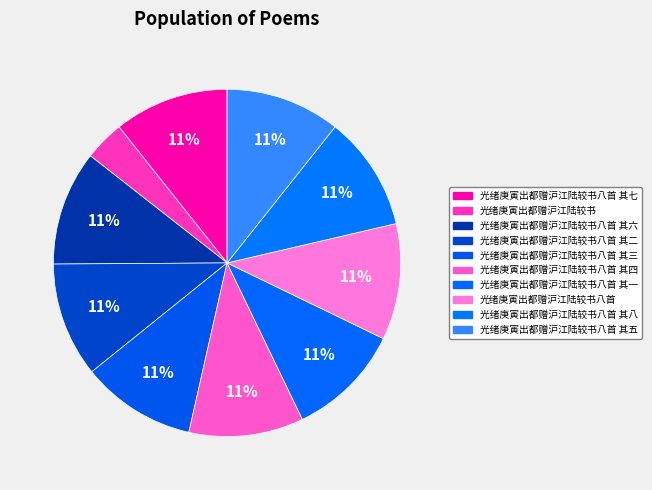

Rank the categories by value from highest to lowest.

光绪庚寅出都赠沪江陆较书八首, 光绪庚寅出都赠沪江陆较书八首 其八, 光绪庚寅出都赠沪江陆较书八首 其七, 光绪庚寅出都赠沪江陆较书八首 其六, 光绪庚寅出都赠沪江陆较书八首 其五, 光绪庚寅出都赠沪江陆较书八首 其四, 光绪庚寅出都赠沪江陆较书八首 其三, 光绪庚寅出都赠沪江陆较书八首 其二, 光绪庚寅出都赠沪江陆较书八首 其一, 光绪庚寅出都赠沪江陆较书